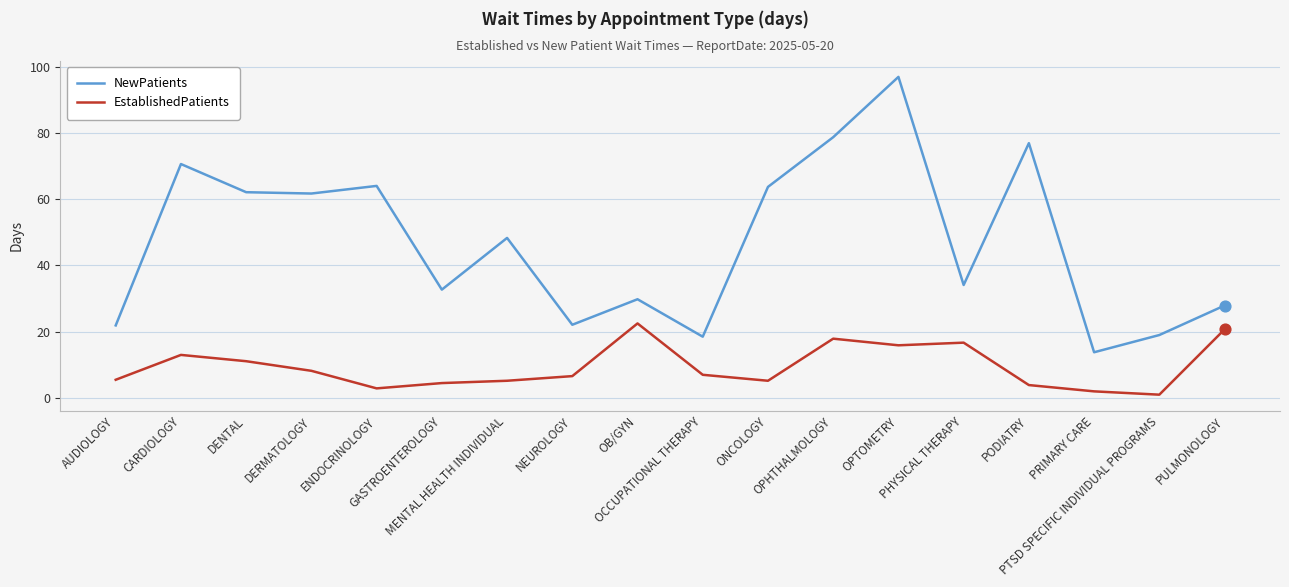

At how many categories does at least one series exceed 86?

1